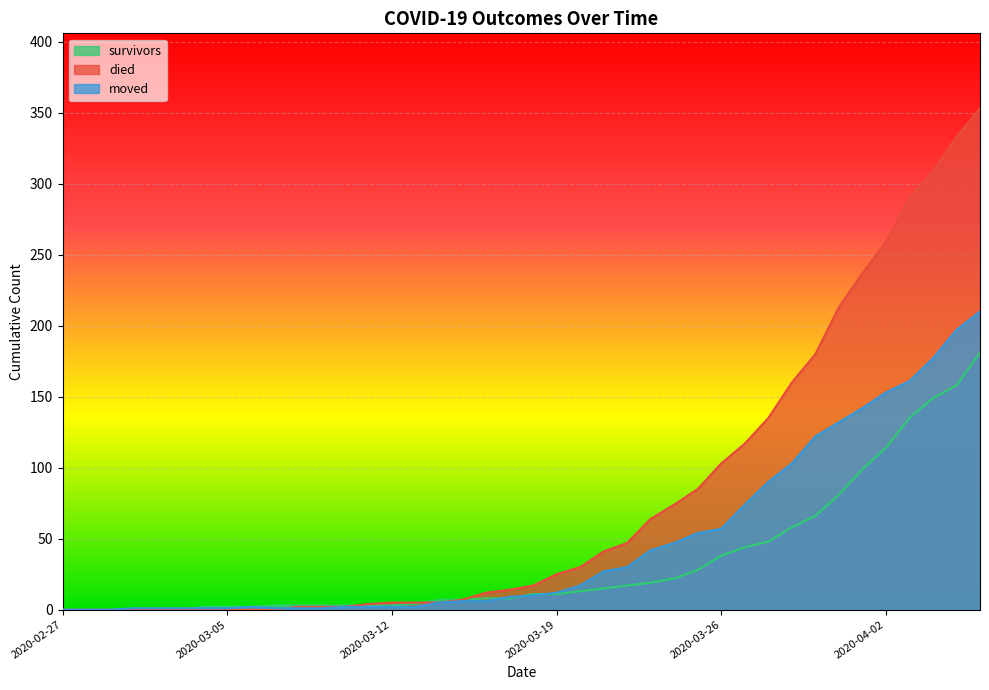

What is the average value of the moved series?

48